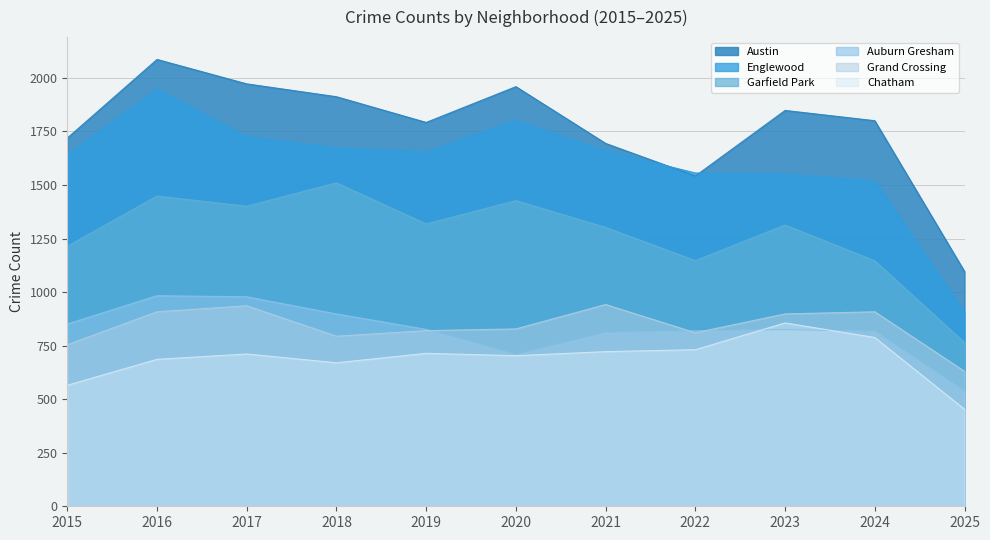

Between 2022 and 2025, which series saw the biggest shift?

Englewood